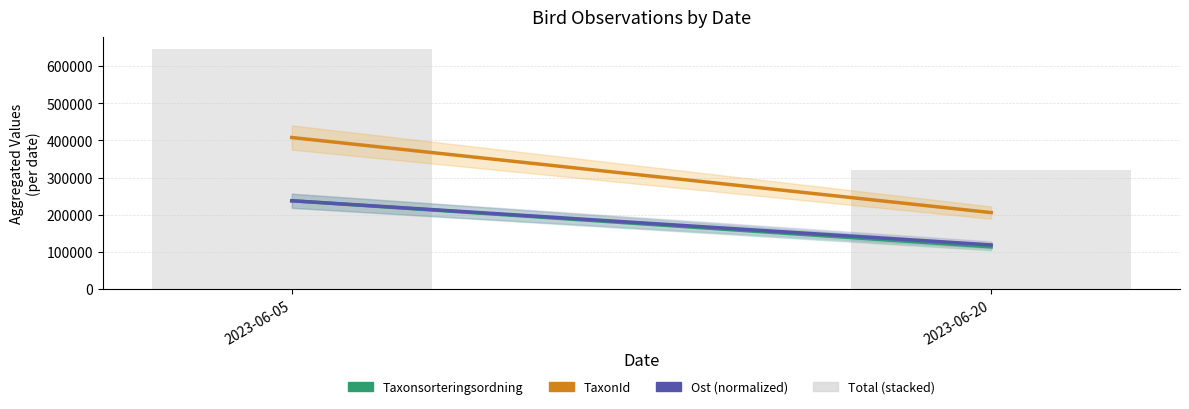

How many bars are there in total?

2